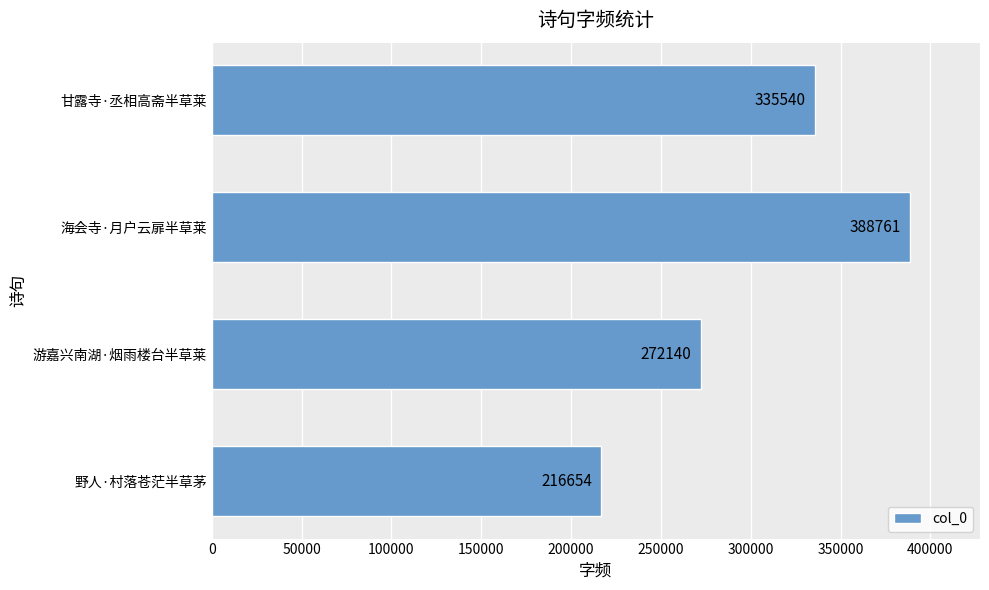

Reading bottom to top, list all the values displayed in this chart.

野人·村落苍茫半草茅=216654	游嘉兴南湖·烟雨楼台半草莱=272140	海会寺·月户云扉半草莱=388761	甘露寺·丞相高斋半草莱=335540